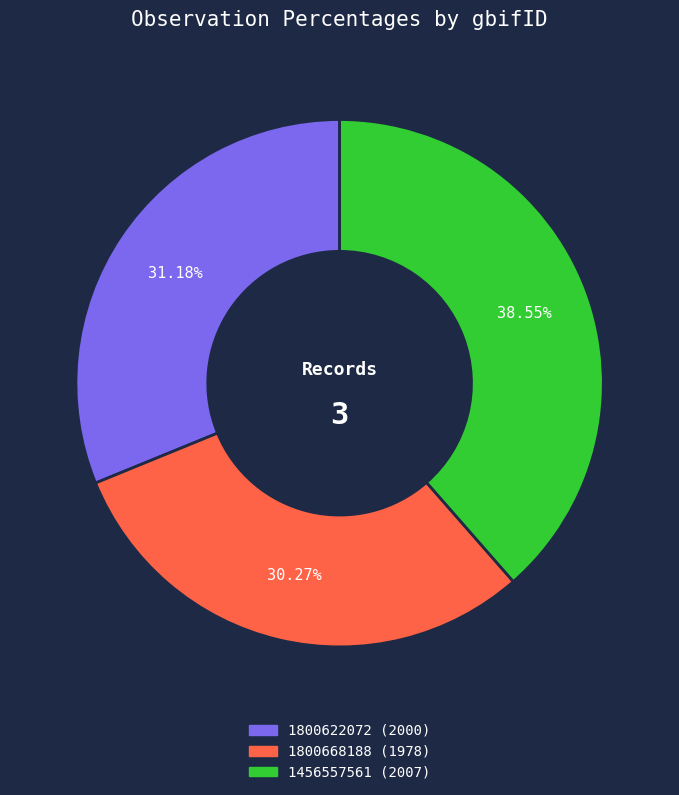

Does any single category account for the majority?

No